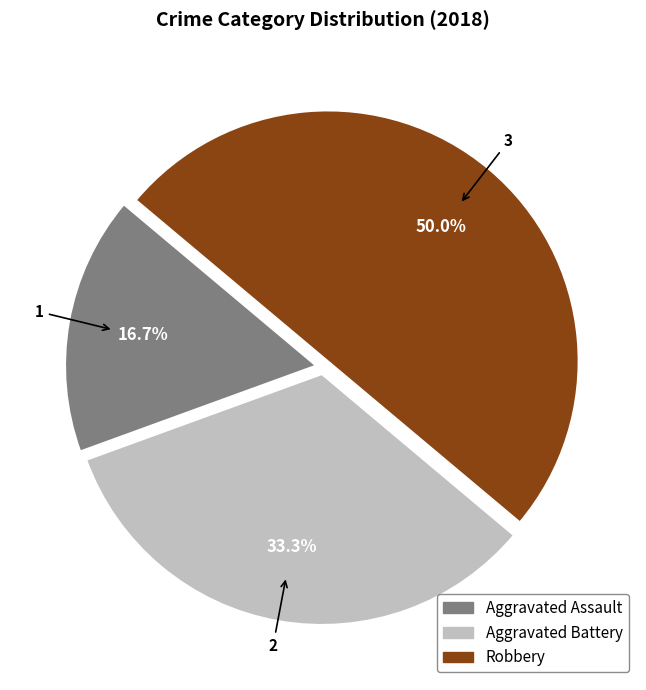

What percentage is the Aggravated Assault slice, to the nearest percent?

17%